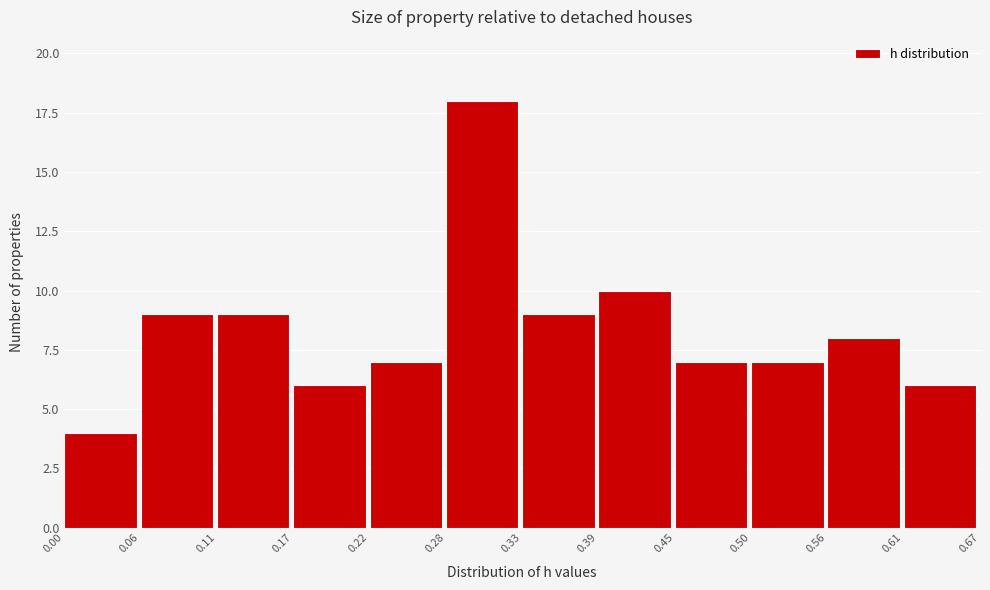

Reading left to right, transcribe this chart: for each bar, give the range it covers on the x-axis and its height. The values are not printed on the chart, so give them approximately, as read against the axis.

0.00 to 0.06: 4
0.06 to 0.11: 9
0.11 to 0.17: 9
0.17 to 0.22: 6
0.22 to 0.28: 7
0.28 to 0.33: 18
0.33 to 0.39: 9
0.39 to 0.45: 10
0.45 to 0.50: 7
0.50 to 0.56: 7
0.56 to 0.61: 8
0.61 to 0.67: 6